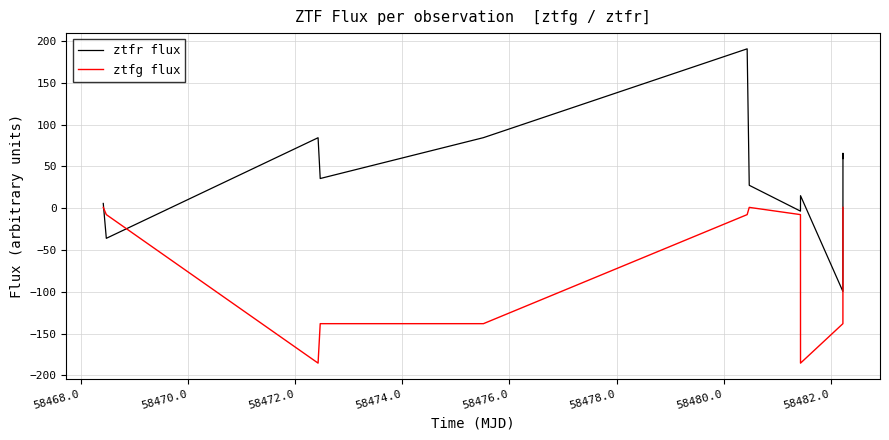

Which series has the widest spread of values?

ztfr flux